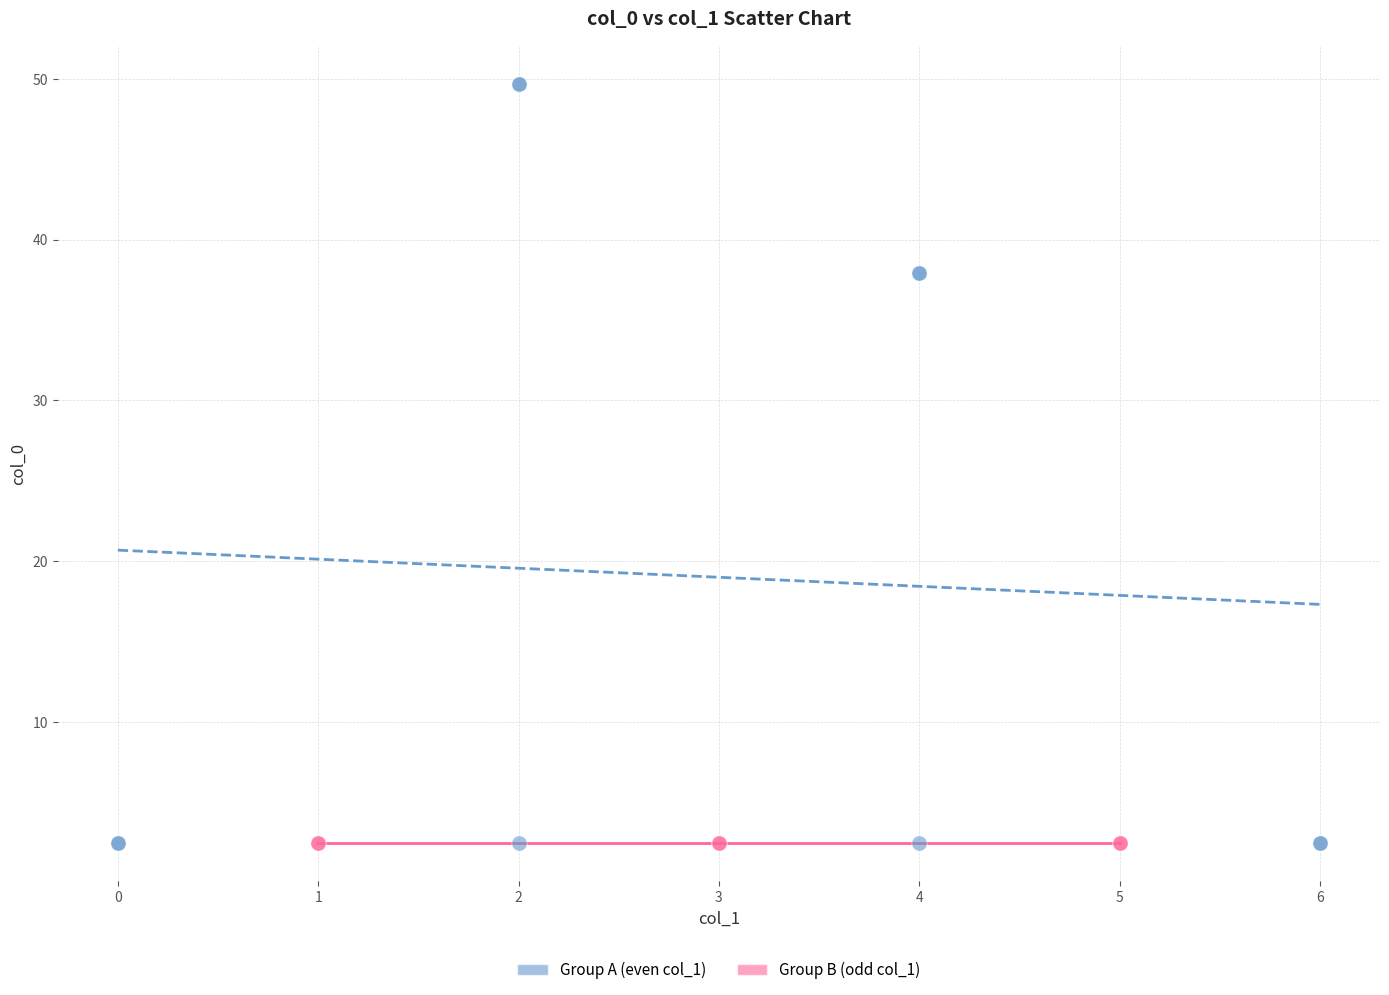

Which series reaches the maximum Y coordinate?

Group A (even col_1)